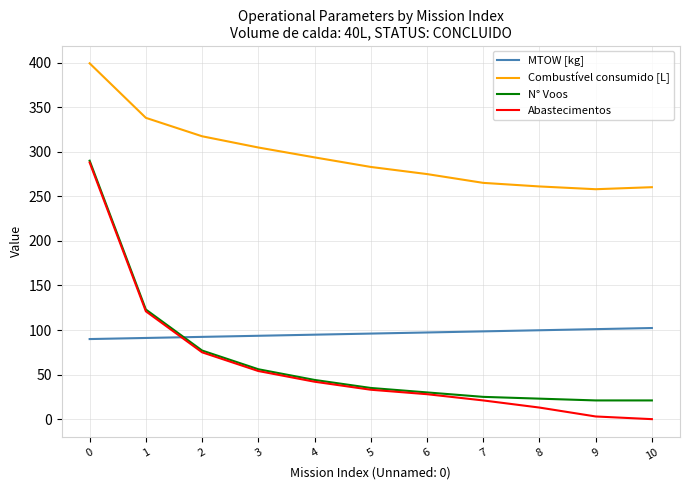

What is the difference between the maximum and minimum values in the Abastecimentos series?

288.0